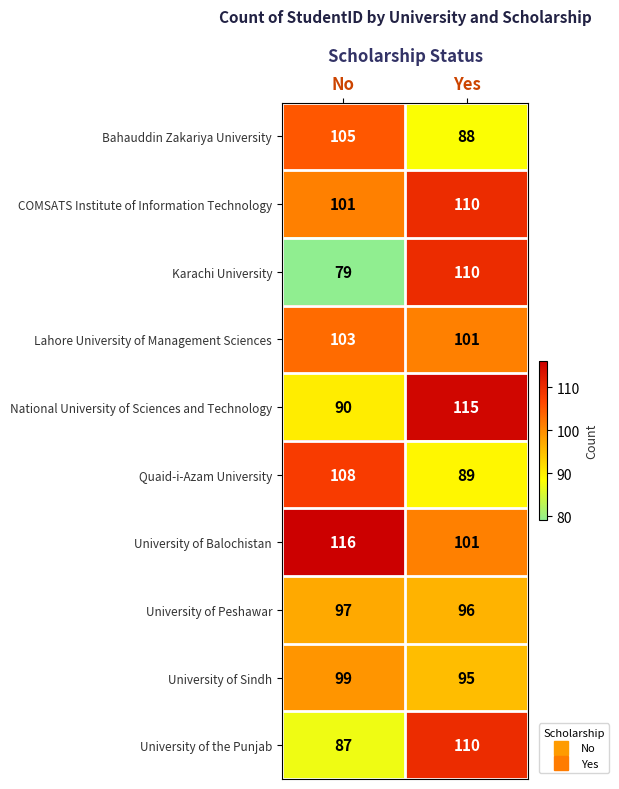

Count the number of data series in this chart.

10